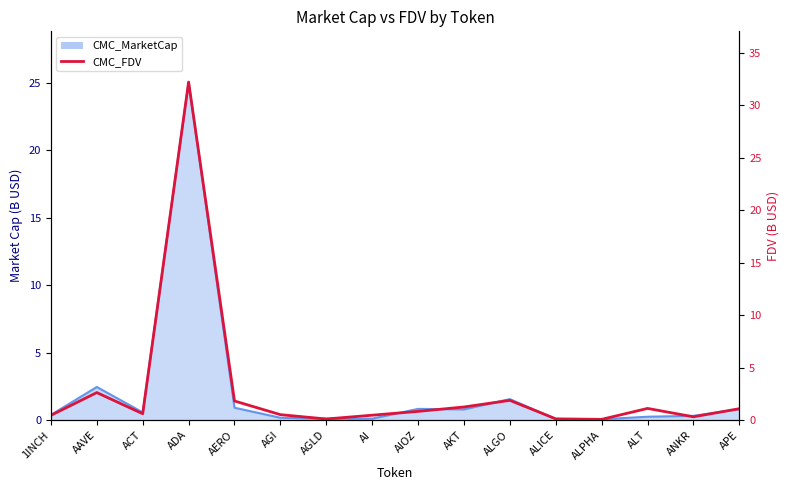

How many lines are shown in the chart?

1